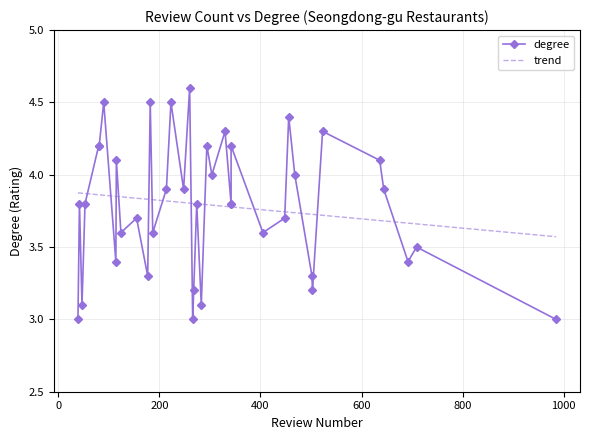

What is the change in value from 115 to 342?

-0.3